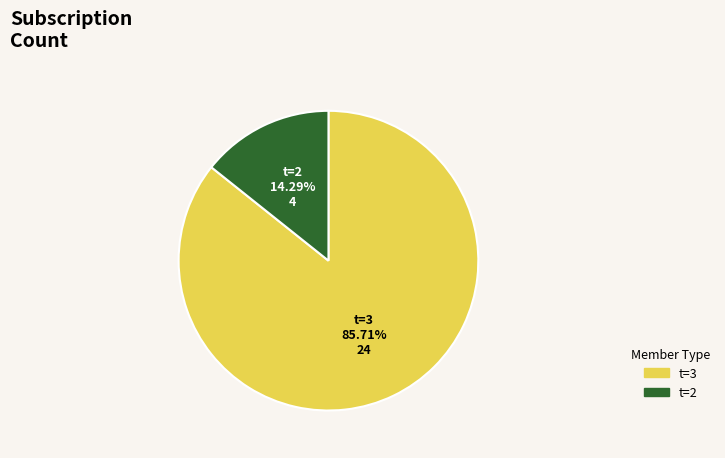

Which category accounts for the majority?

t=3